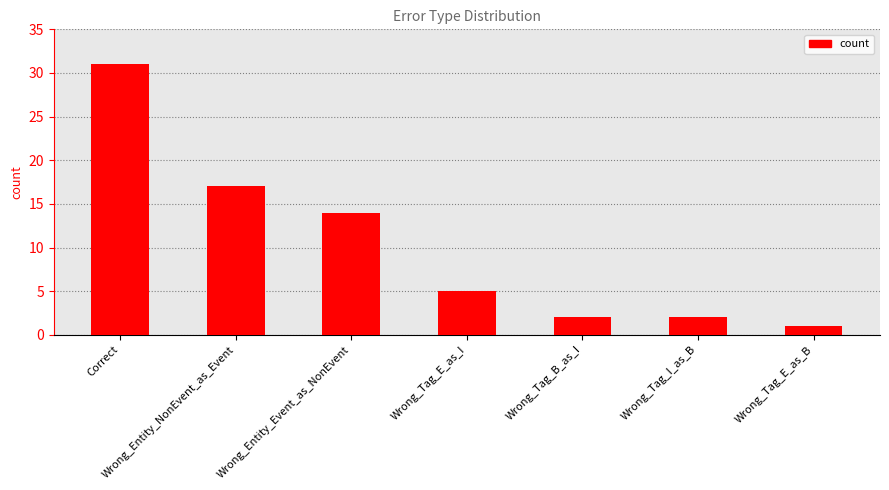

The value at Wrong_Tag_E_as_B is 1. True or false?

True